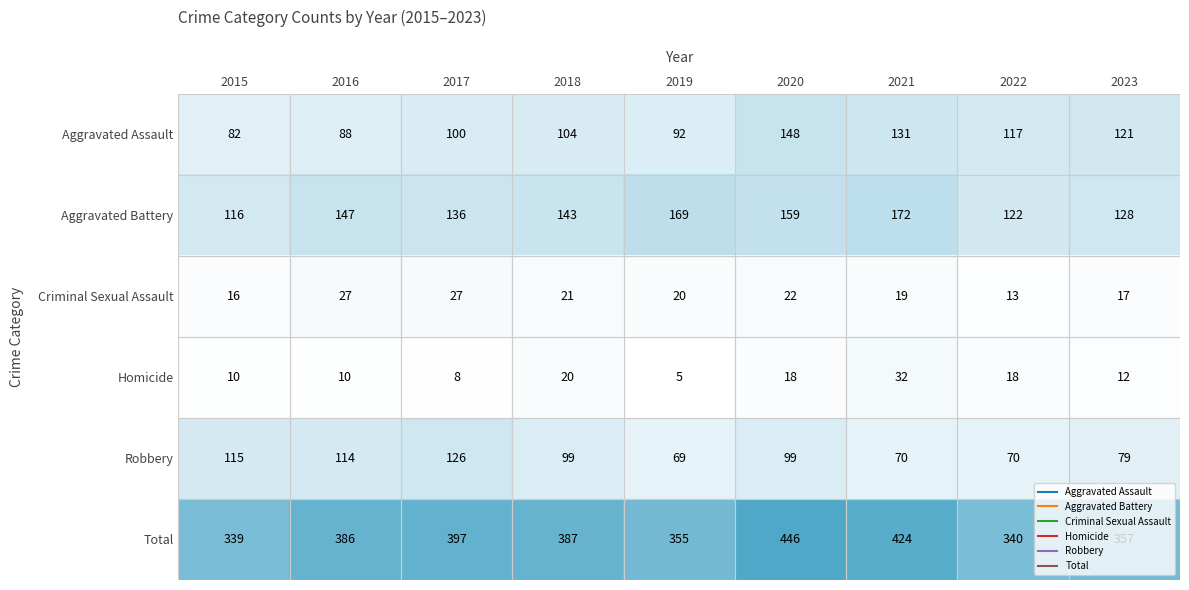

What is the difference between the maximum and minimum values in the Homicide series?

27